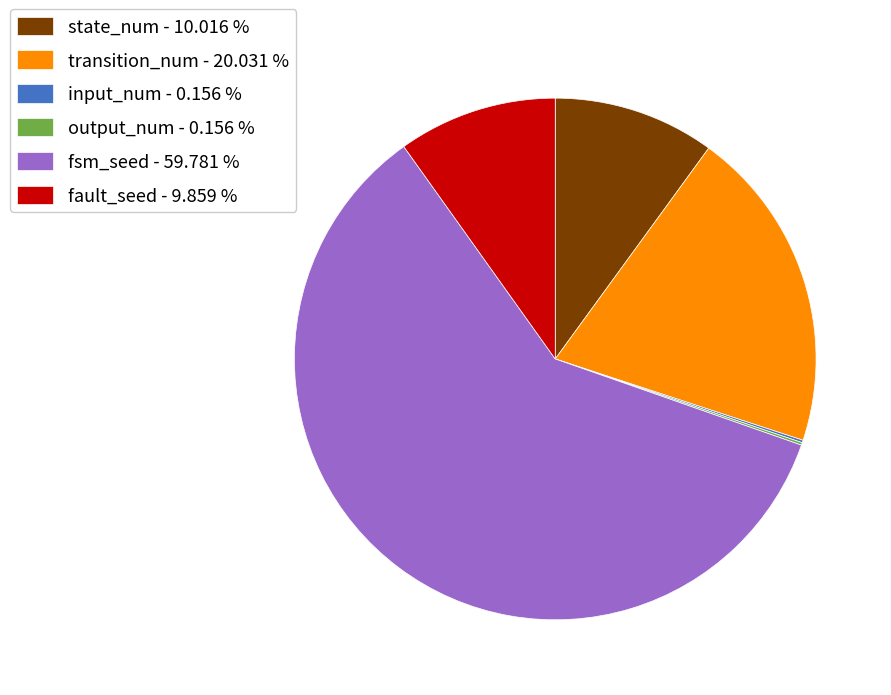

Does fsm_seed - 59.781 % account for over 50% of the chart?

Yes